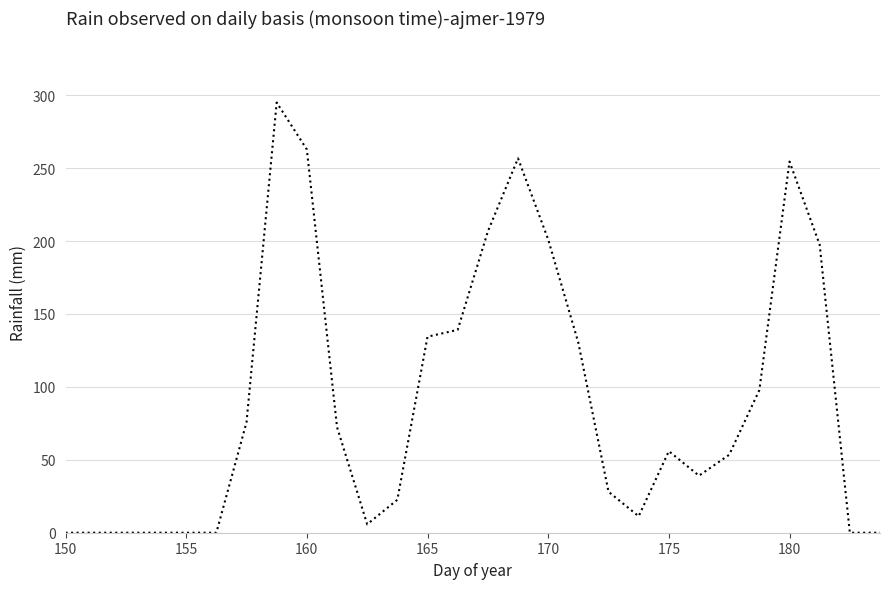

Count the number of categories in the chart.

28